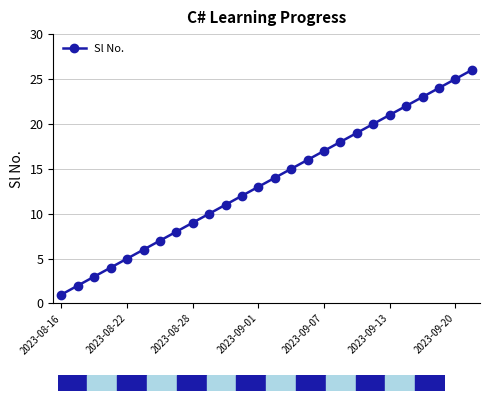

True or false: there are more than 2 points higher than both neighbors.

False